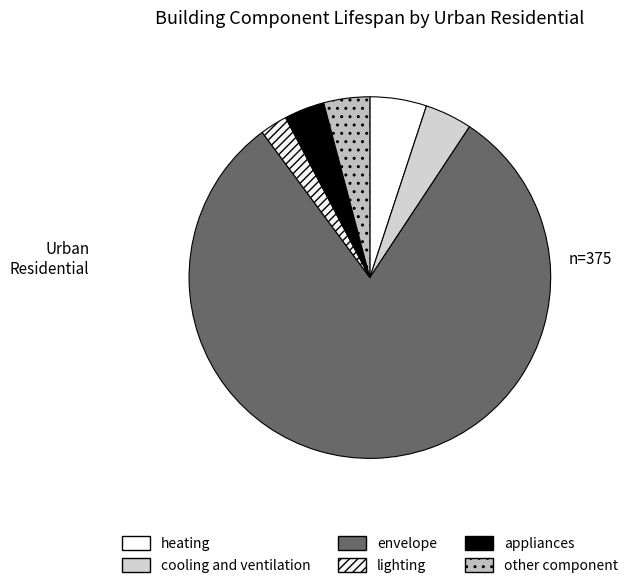

Count the number of slices in the pie.

6